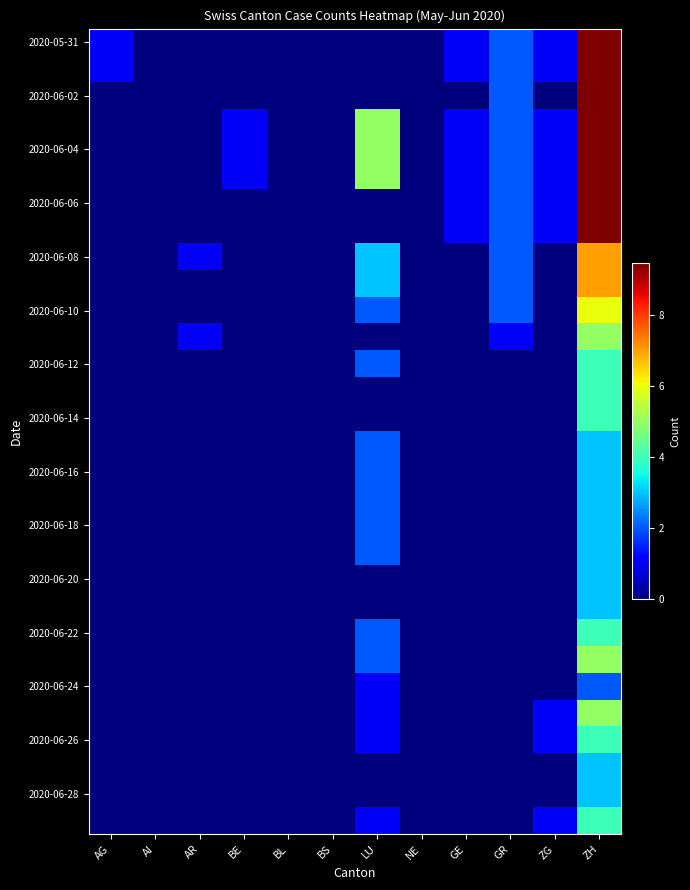

Which has a higher value, ZH or AR?

ZH